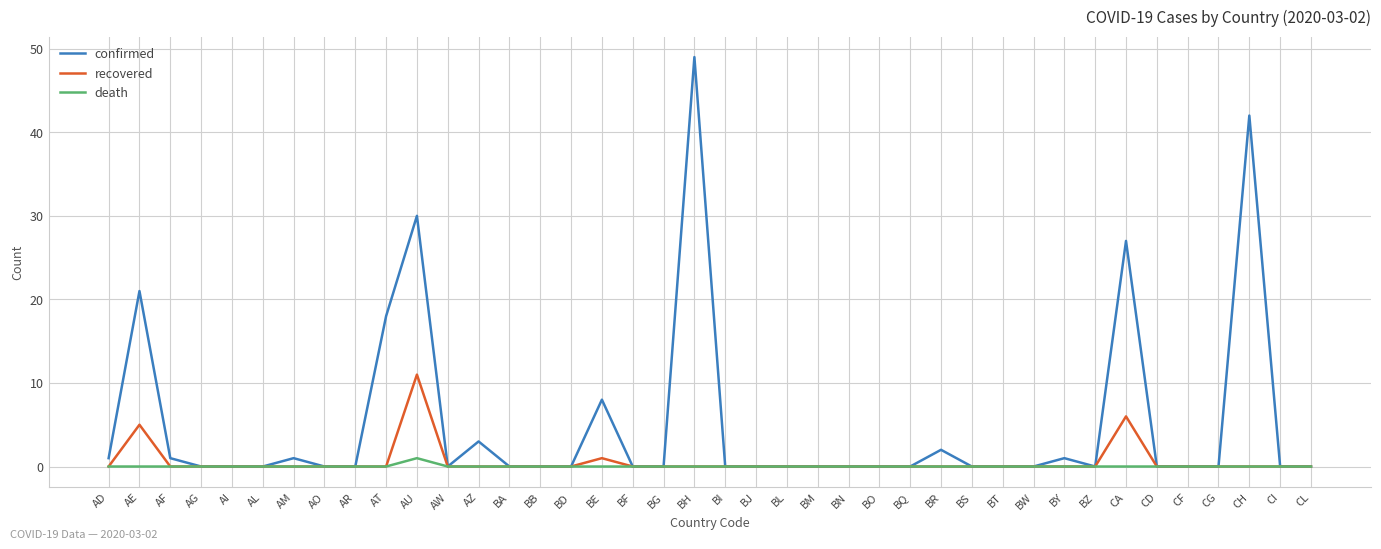

What is the sum of the confirmed values at CH and BZ?

42